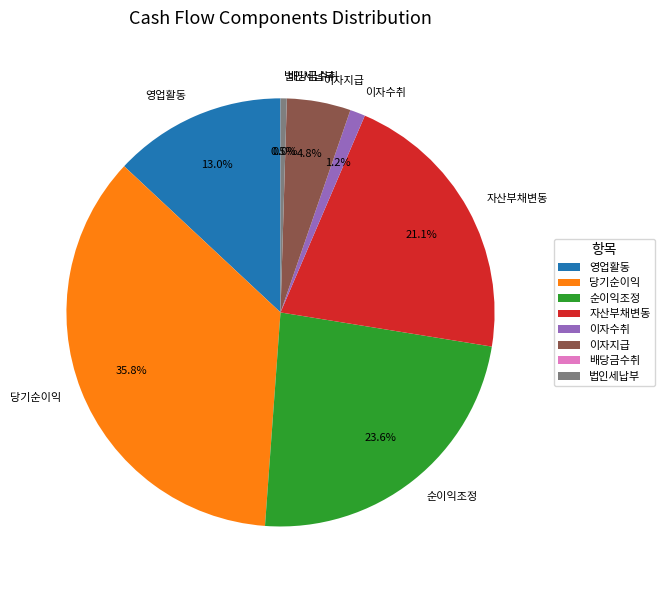

How much of the chart is everything except 이자지급?

95.2%